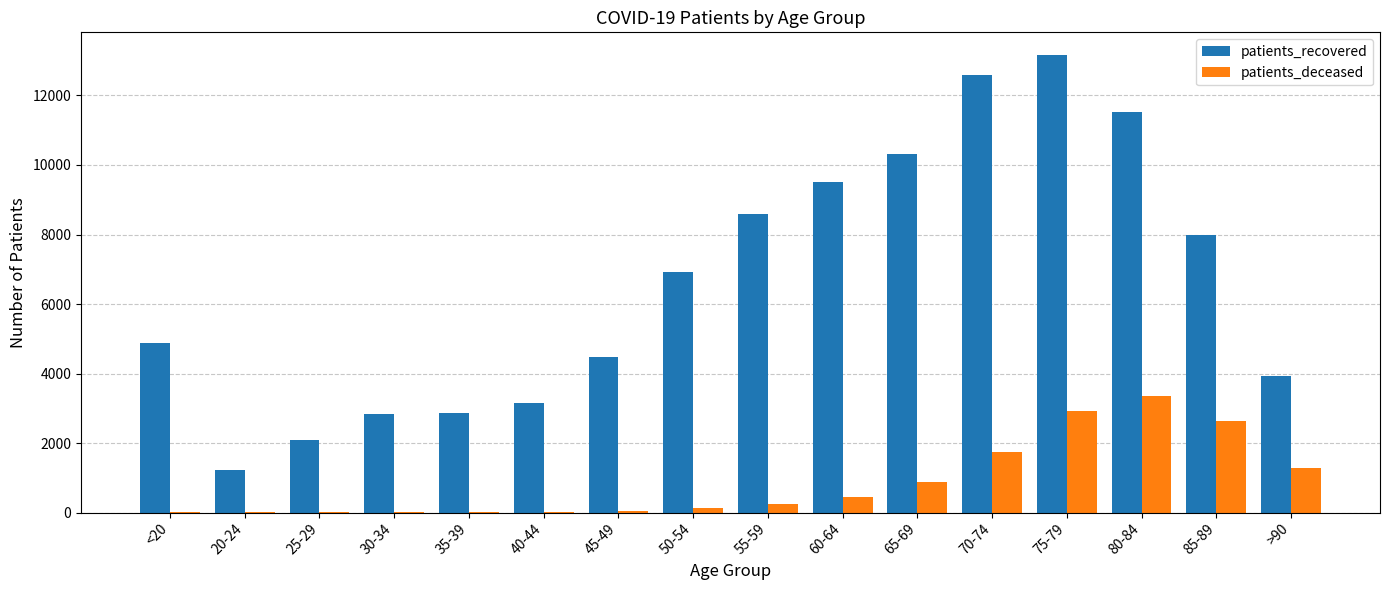

Which series has the largest range (max minus min)?

patients_recovered